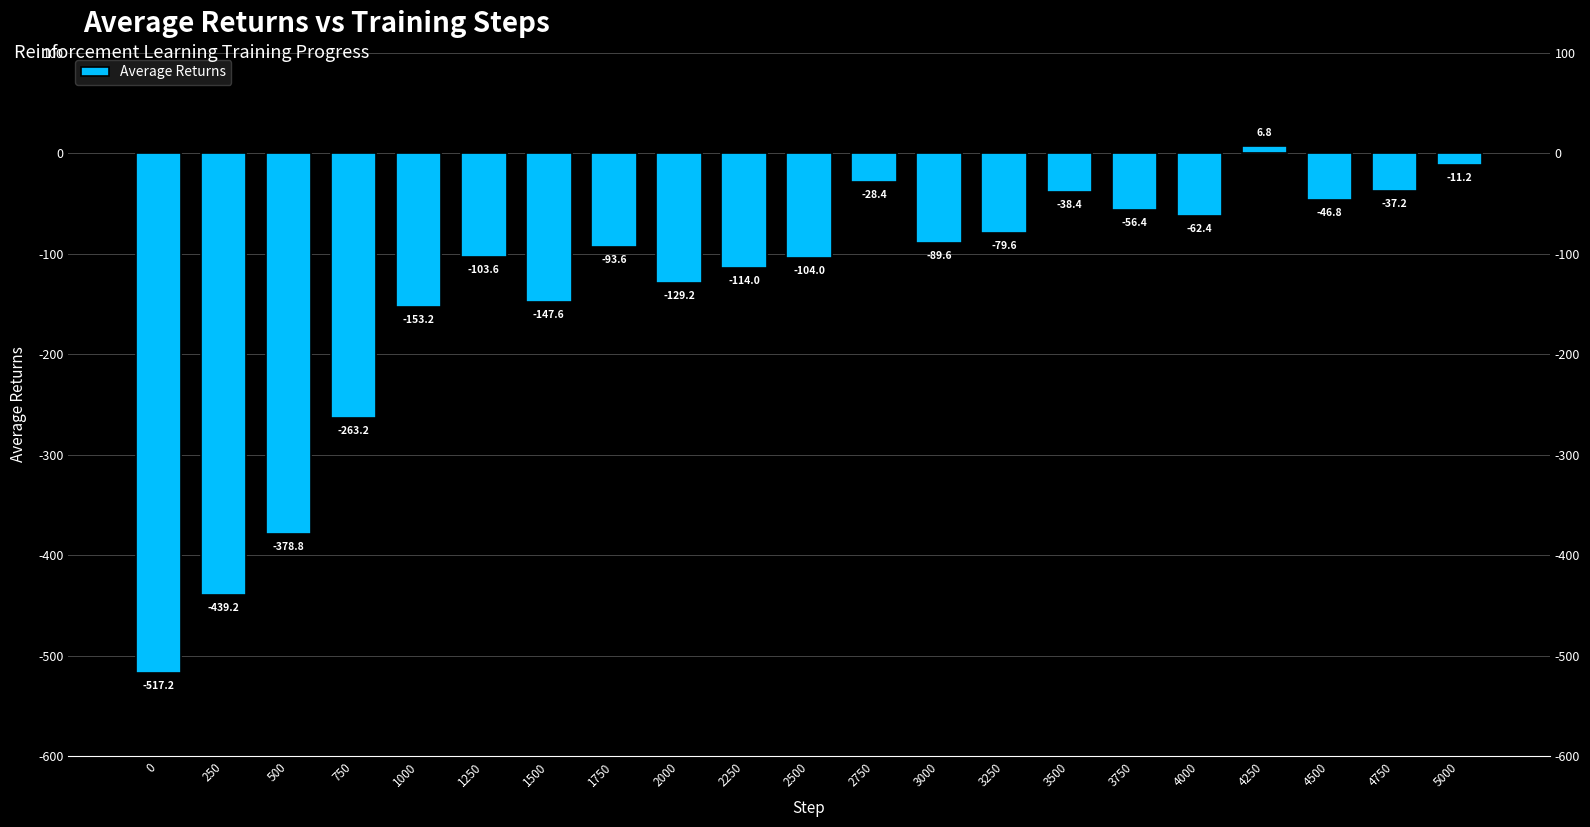

True or false: the data shows -53.8 at 2250.

False